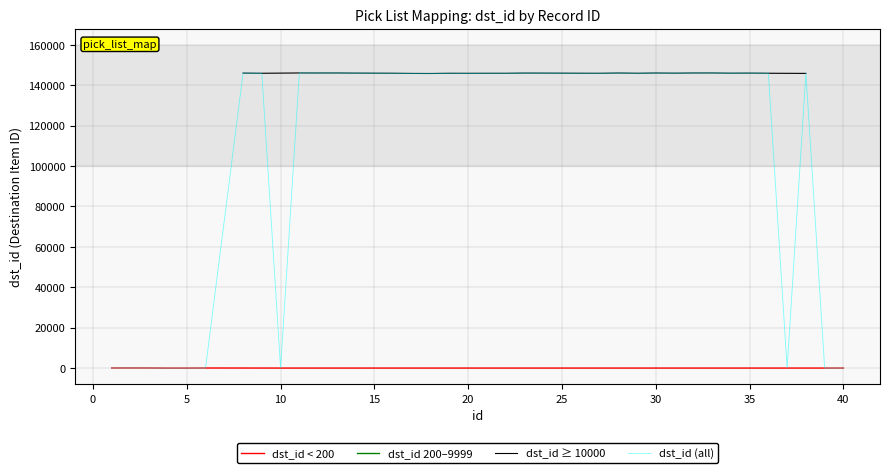

What is the value of the 1st point from the left?

62